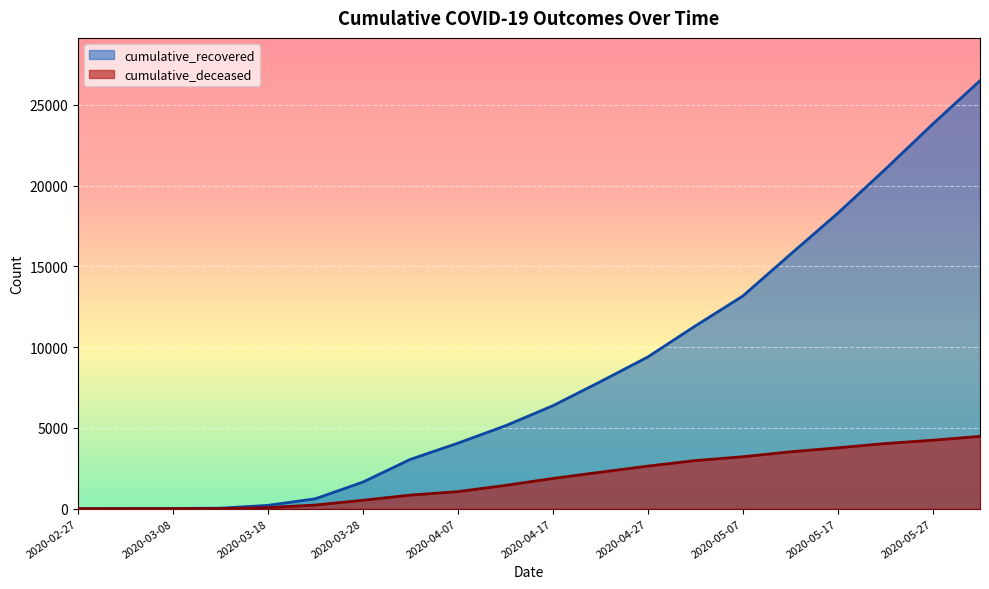

What are all the series names shown in the legend?

cumulative_recovered, cumulative_deceased